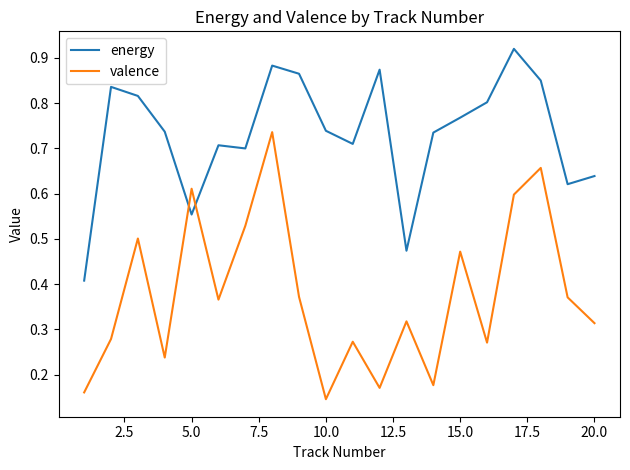

List the series in order of their overall mean, highest first.

energy, valence